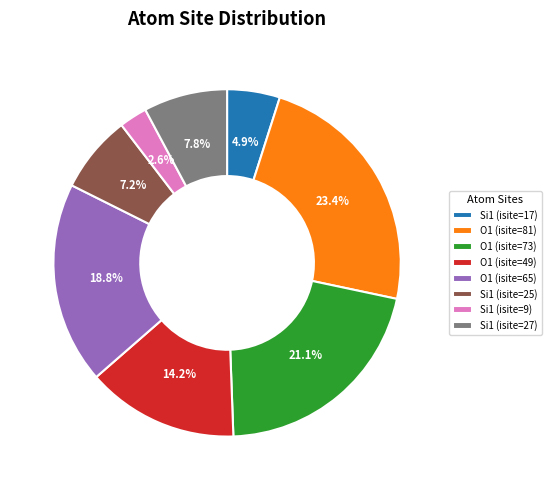

The O1 (isite=73) slice represents 21% of the pie. True or false?

True